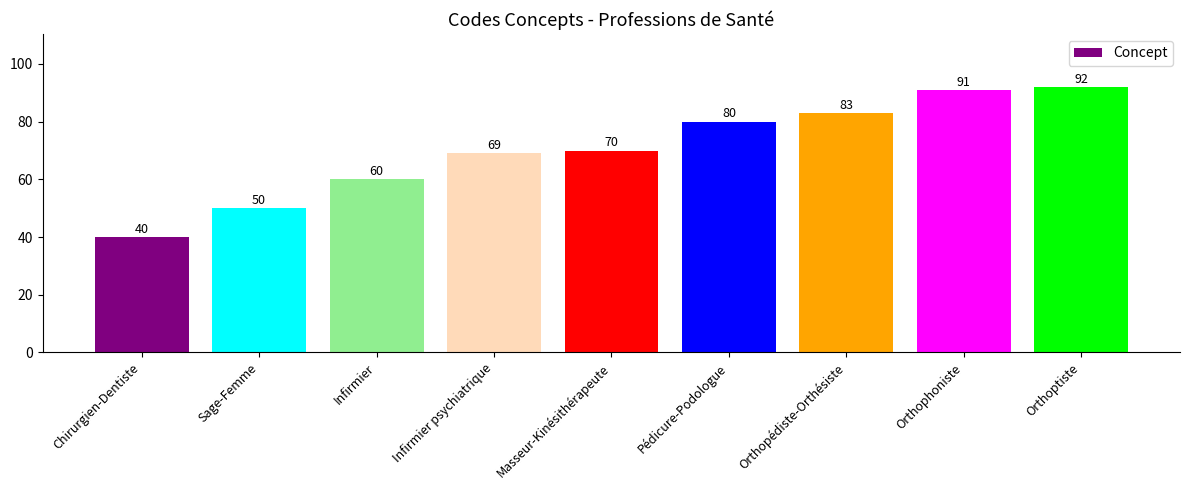

Rank the categories by value from lowest to highest.

Chirurgien-Dentiste, Sage-Femme, Infirmier, Infirmier psychiatrique, Masseur-Kinésithérapeute, Pédicure-Podologue, Orthopédiste-Orthésiste, Orthophoniste, Orthoptiste